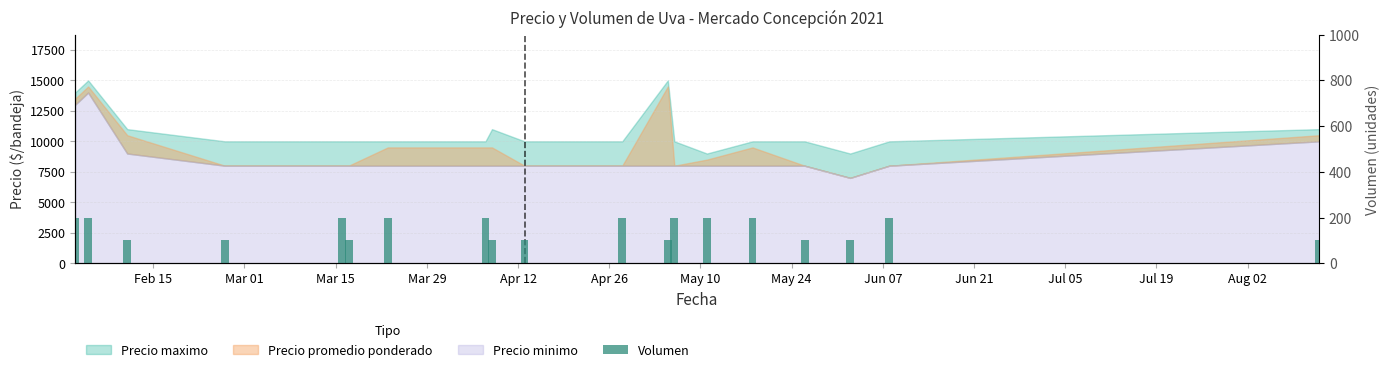

How many bars are there in total?

19